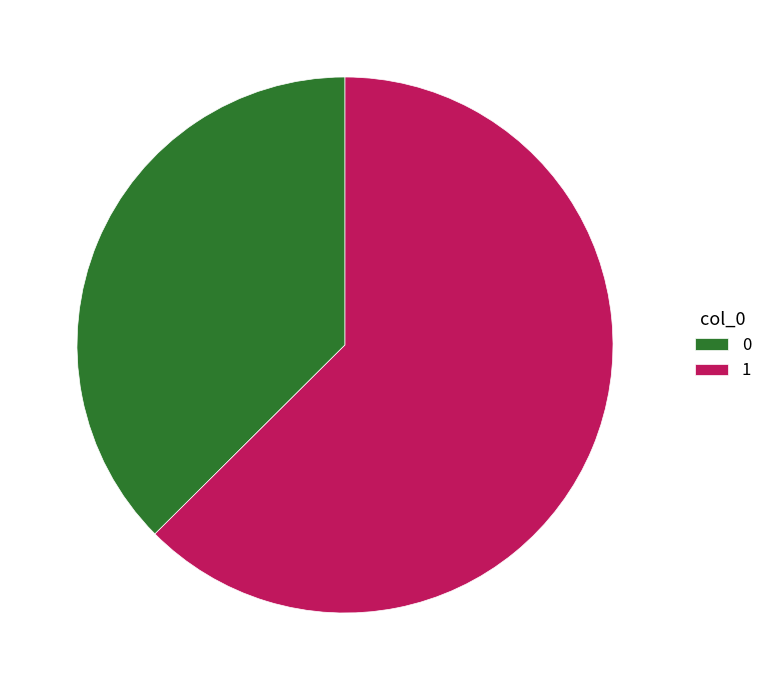

Is there any slice that represents more than half of the pie?

Yes